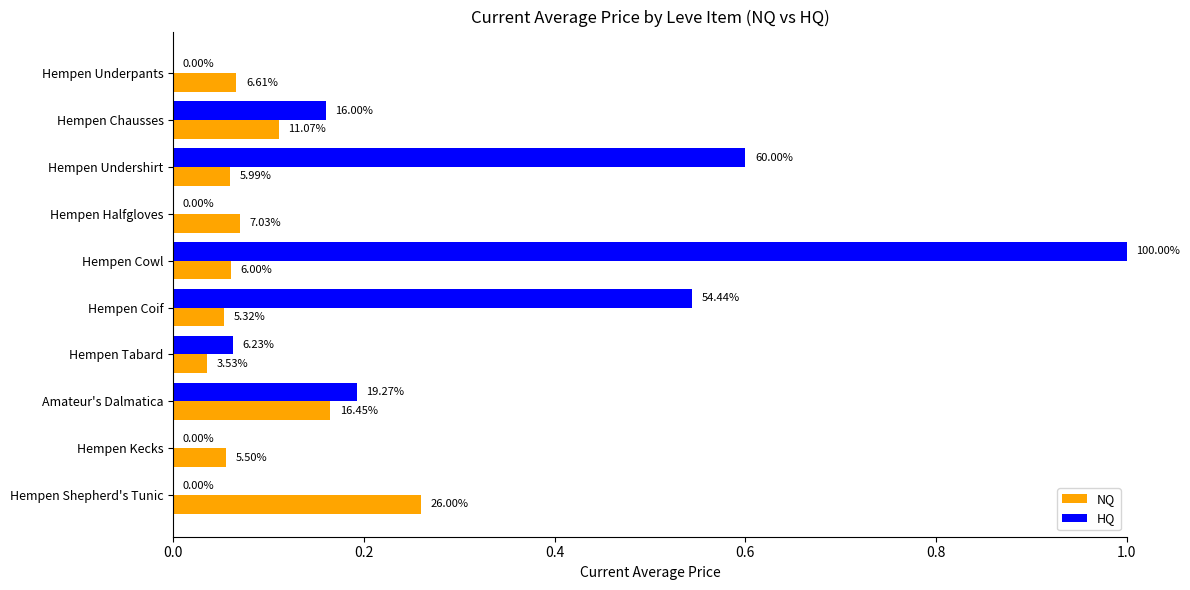

What are all the series names shown in the legend?

NQ, HQ